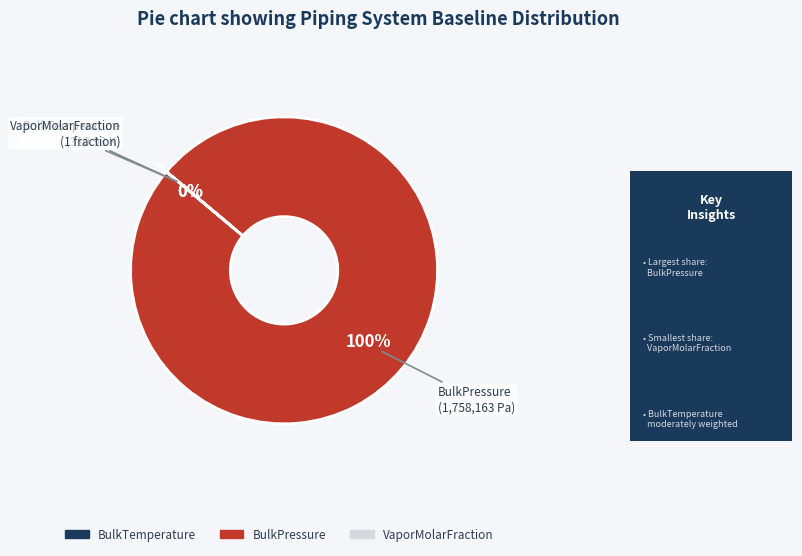

Does any single category account for the majority?

Yes